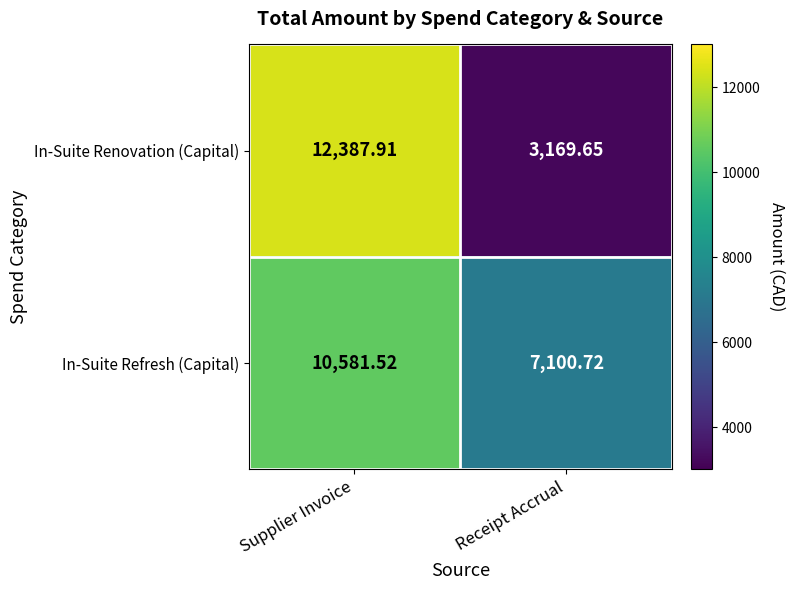

At which label does In-Suite Renovation (Capital) reach its peak?

Supplier Invoice